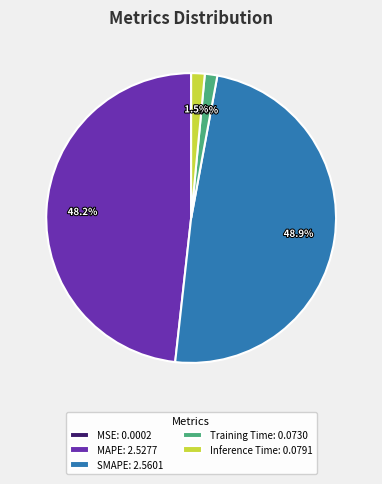

Is there any slice that represents more than half of the pie?

No